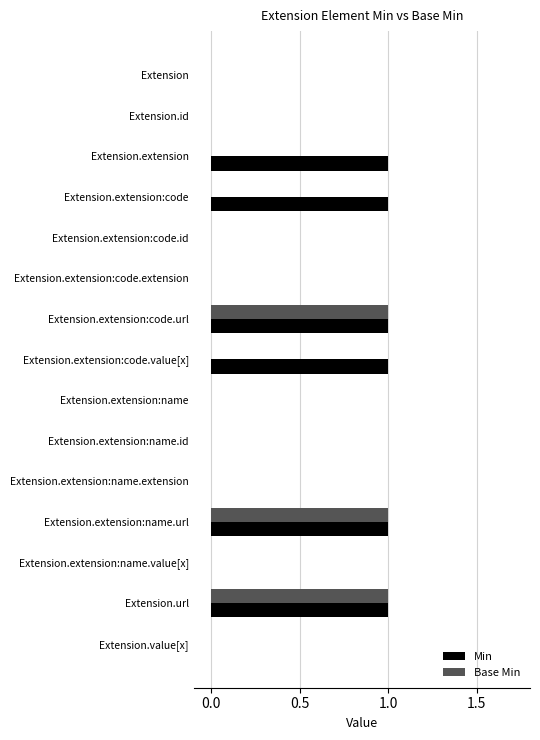

Which series has the largest total across all categories?

Min